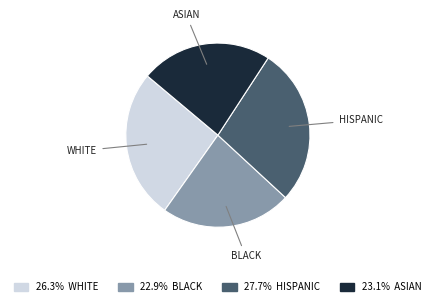

Is there any slice that represents more than half of the pie?

No